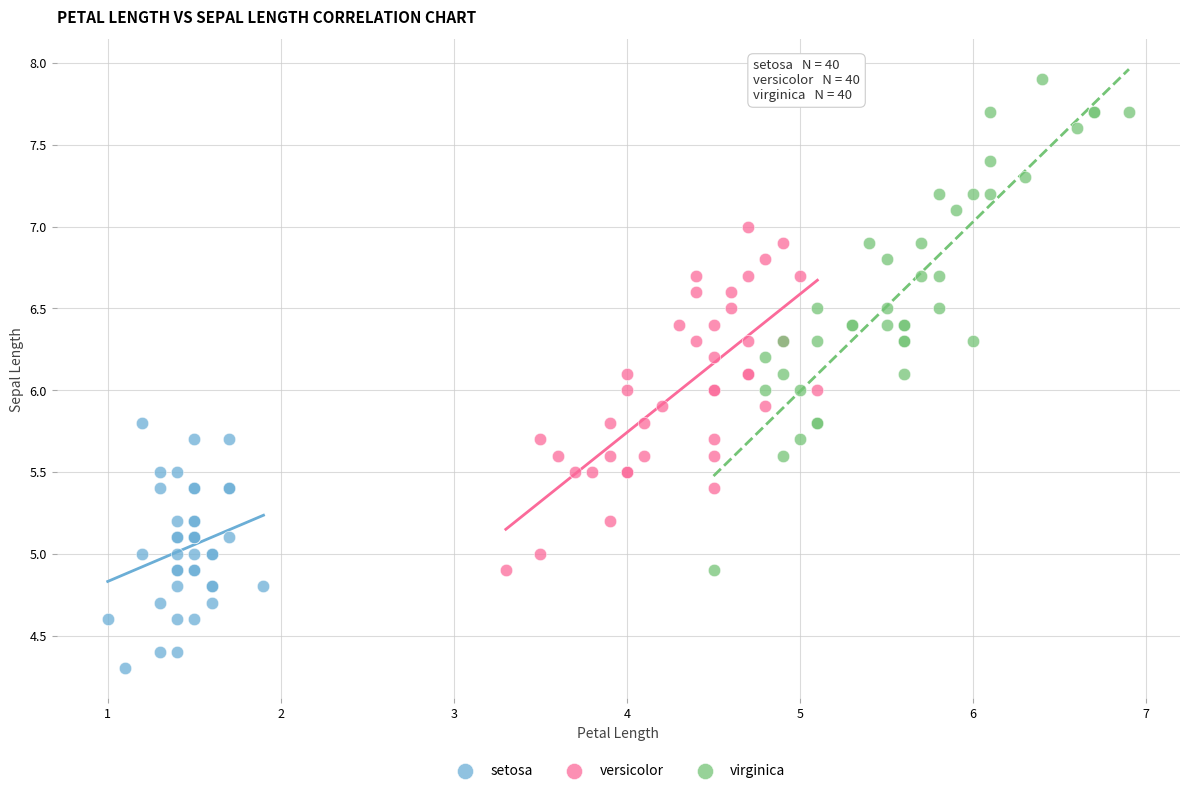

Which series has the largest Y range (max minus min)?

virginica